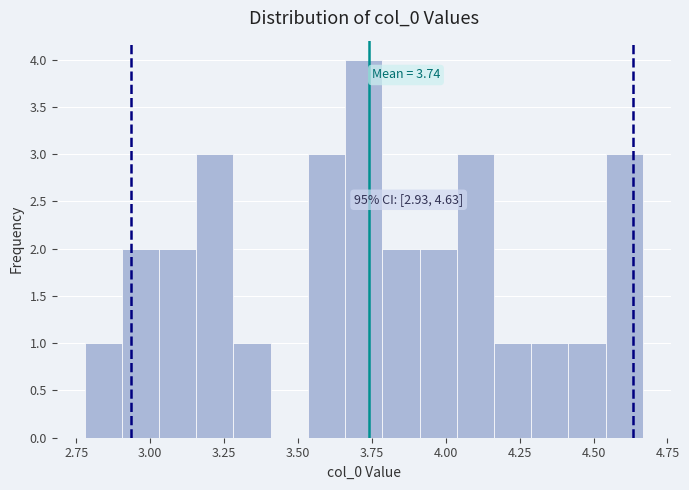

Around what value on the x-axis is the tallest bar? Give the approximate position of its centre, as read against the axis.

3.70